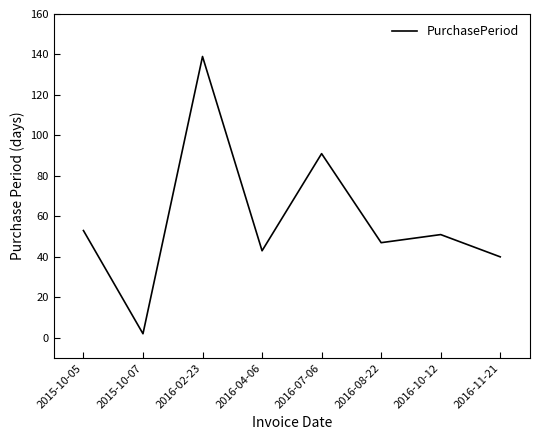

Reading left to right, extract all data points from this chart.

53	2	139	43	91	47	51	40